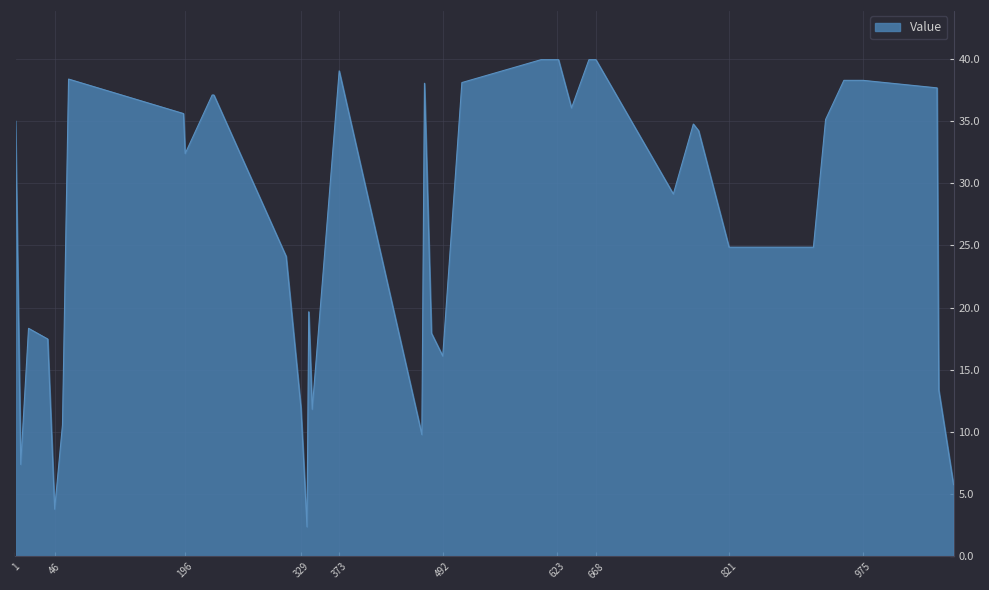

What is the difference between the maximum and minimum values?

37.6